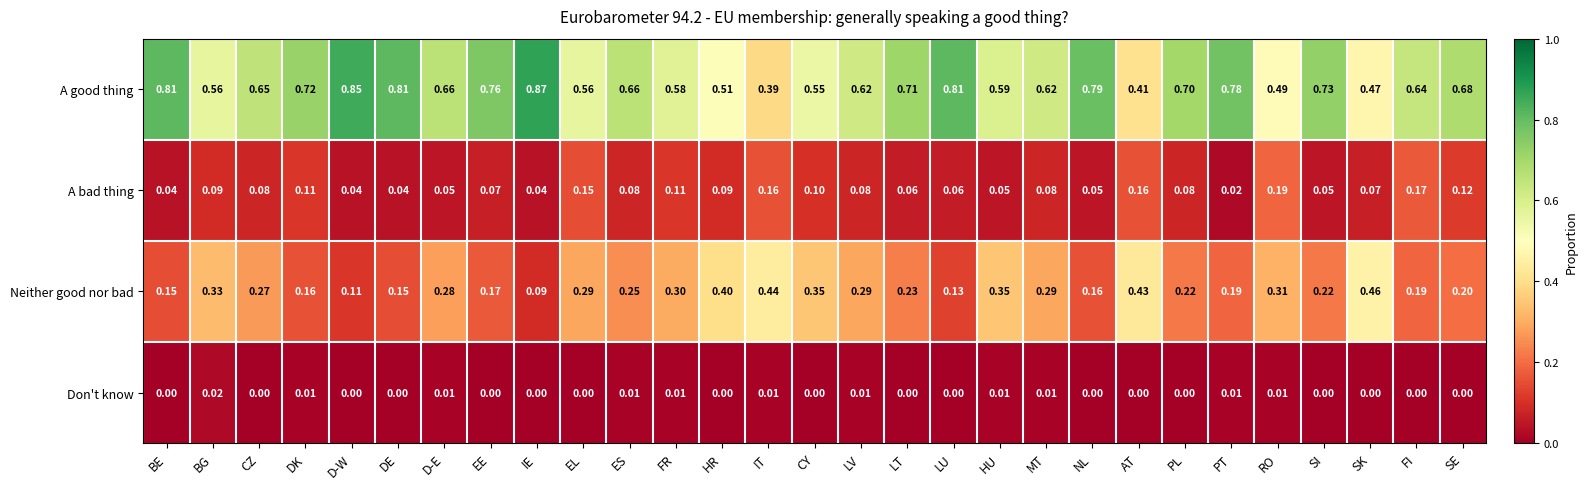

Between EL and MT, which series saw the biggest shift?

A bad thing